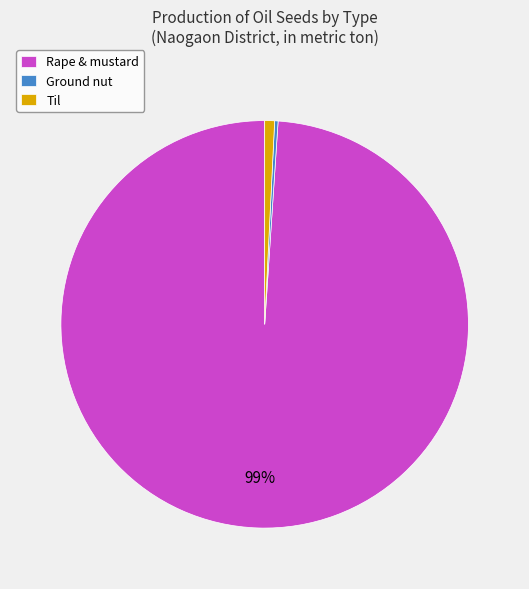

Is there a majority slice in this chart?

Yes